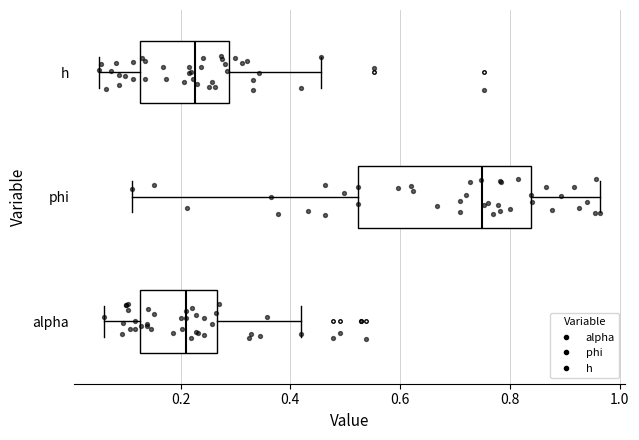

Comparing the boxes themselves (not the whiskers), which one is the widest?

phi